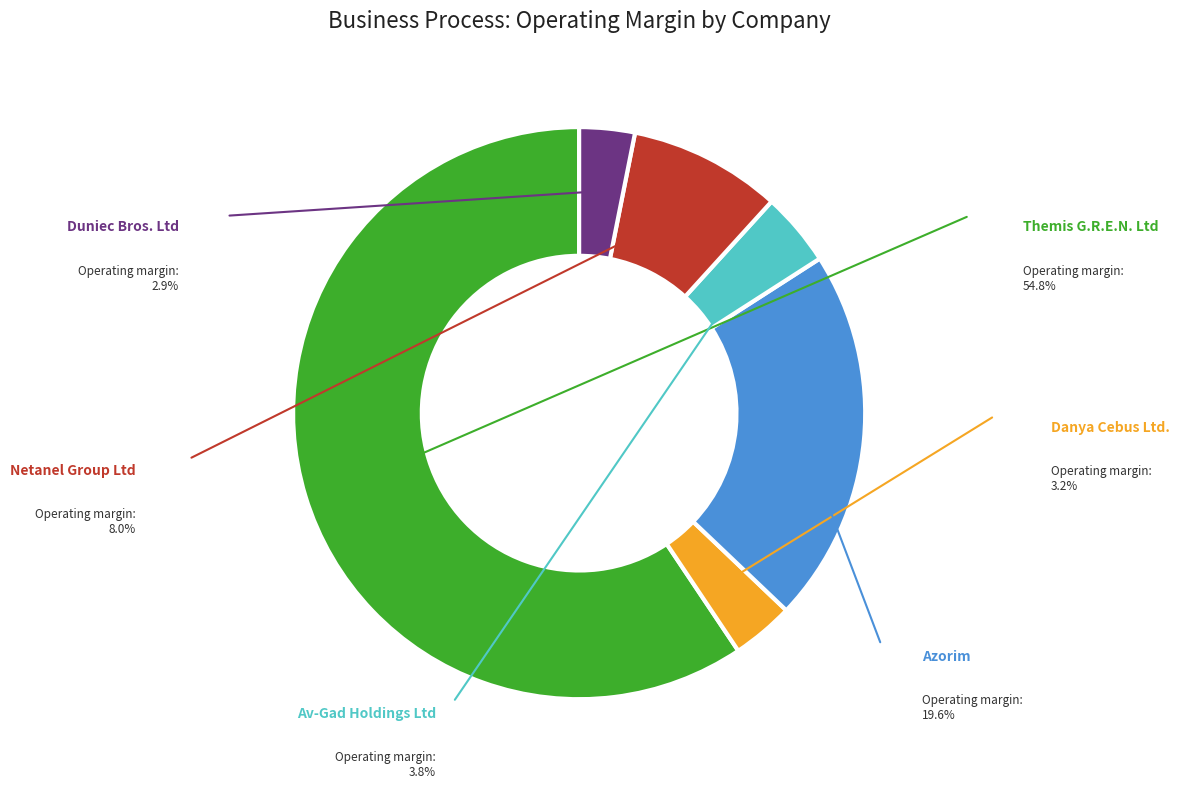

Which slice is the smallest?

Duniec Bros. Ltd